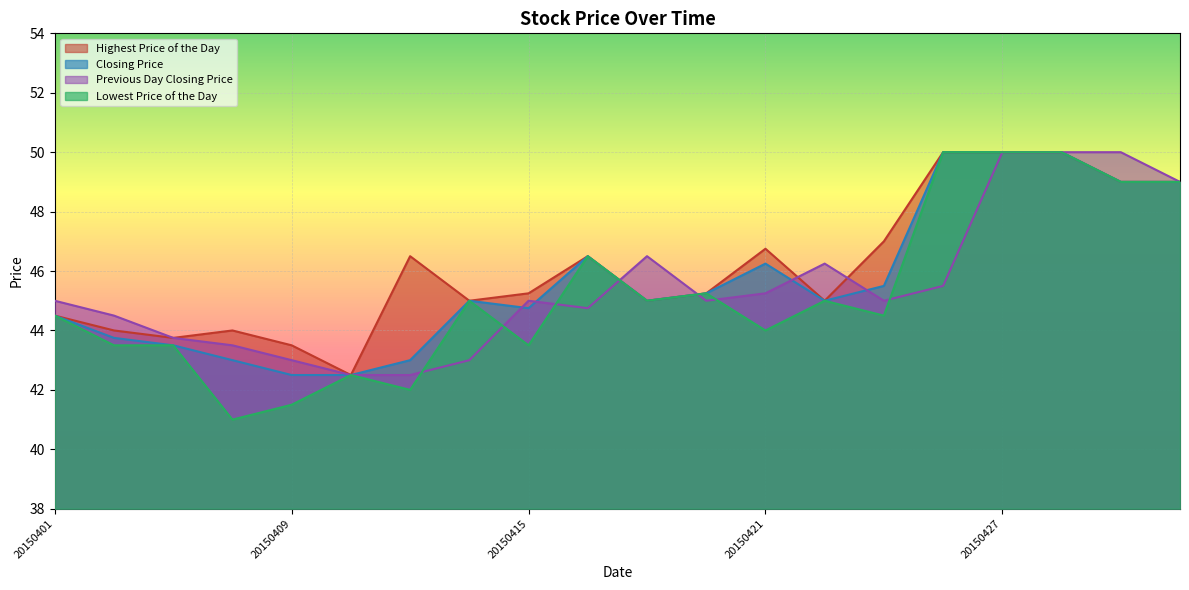

Is it true that Highest Price of the Day equals 20.0 at 20150401?

False